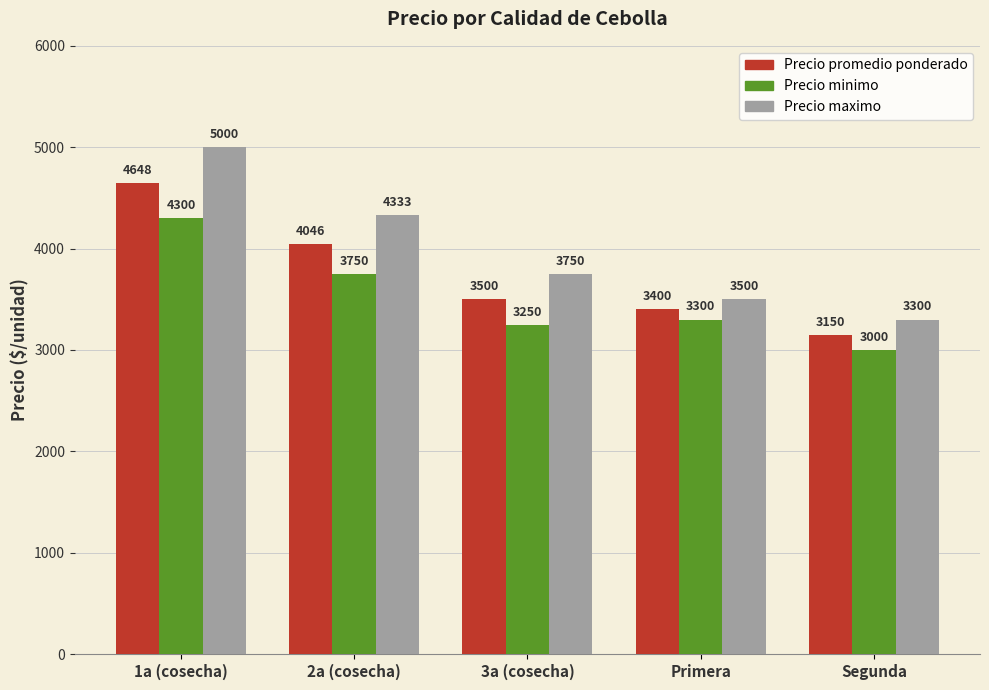

What is the sum of the Precio maximo values at Segunda and 2a (cosecha)?

7633